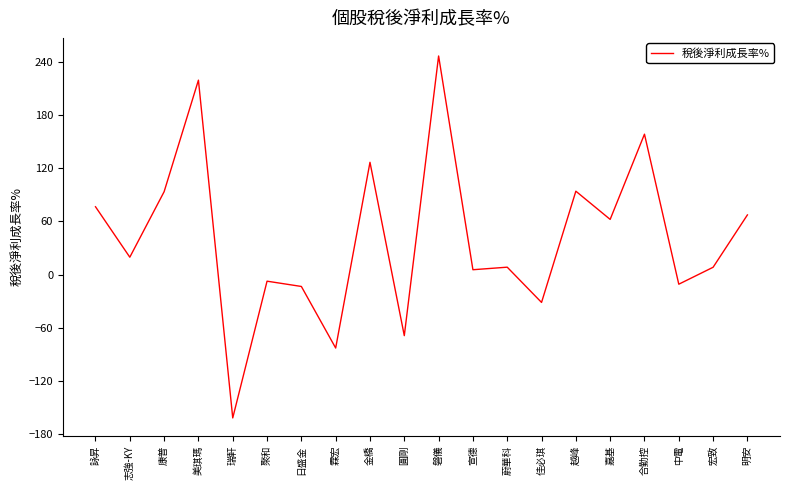

What is the difference between the second highest and minimum values?

380.6